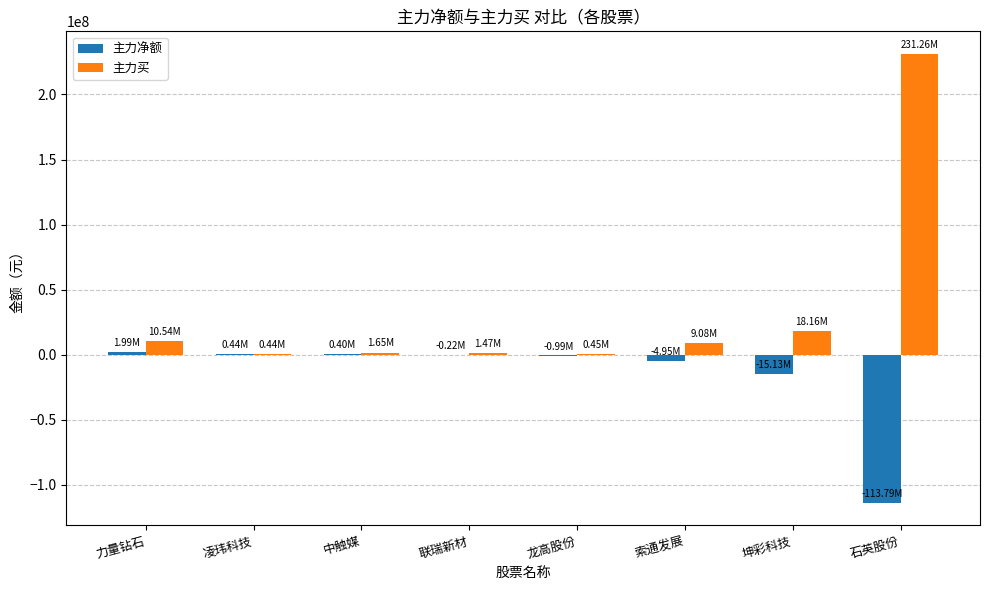

At which label is 主力净额 closest to -55901140?

坤彩科技